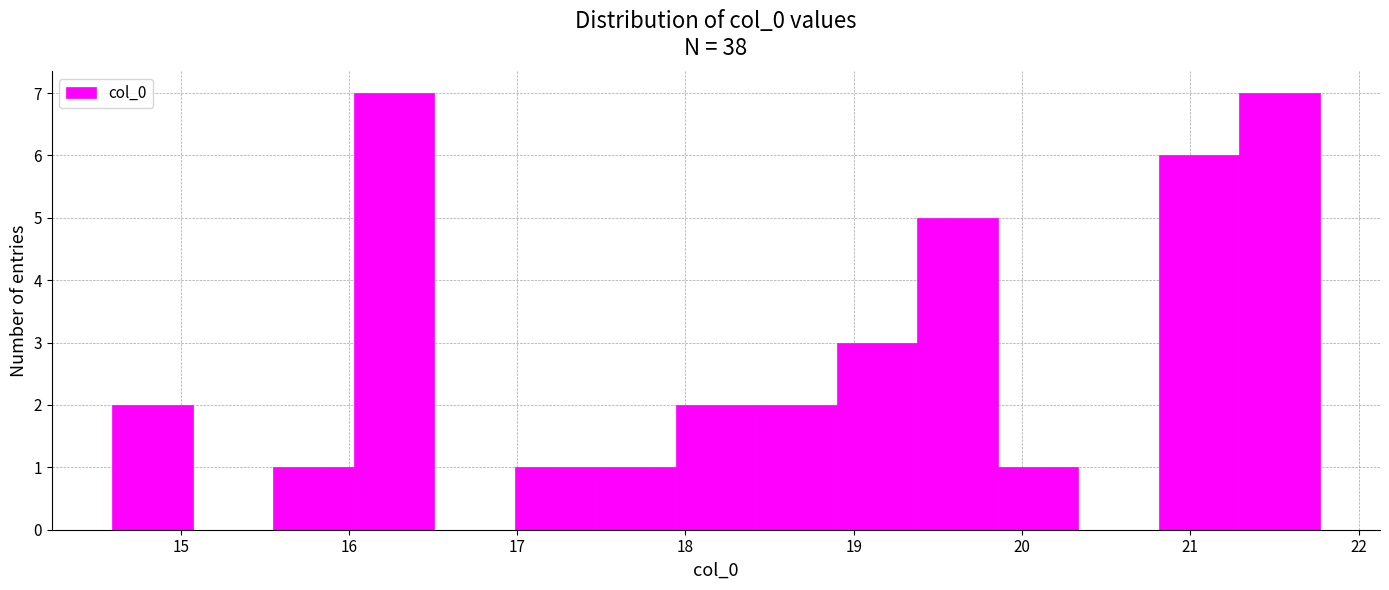

Reading left to right, list every bar in this chart as the range it spans on the x-axis followed by its height. Neither the bar edges nor the heights are printed on the chart, so give them approximately, as read against the axes.

14.6 to 15.1: 2
15.1 to 15.5: 0
15.5 to 16.0: 1
16.0 to 16.5: 7
16.5 to 17.0: 0
17.0 to 17.5: 1
17.5 to 17.9: 1
17.9 to 18.4: 2
18.4 to 18.9: 2
18.9 to 19.4: 3
19.4 to 19.9: 5
19.9 to 20.3: 1
20.3 to 20.8: 0
20.8 to 21.3: 6
21.3 to 21.8: 7